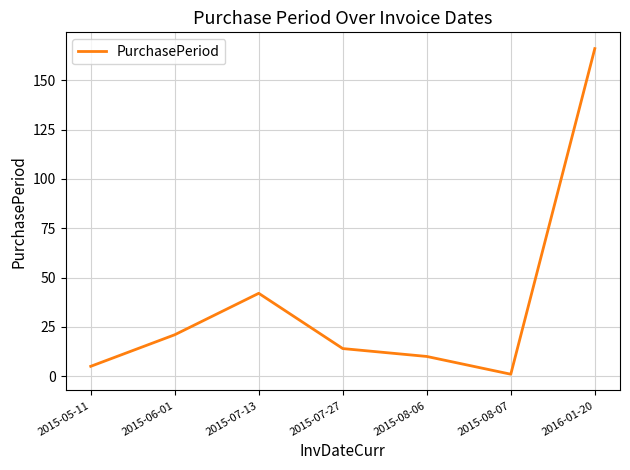

Between 2015-06-01 and 2015-08-07, which is larger?

2015-06-01